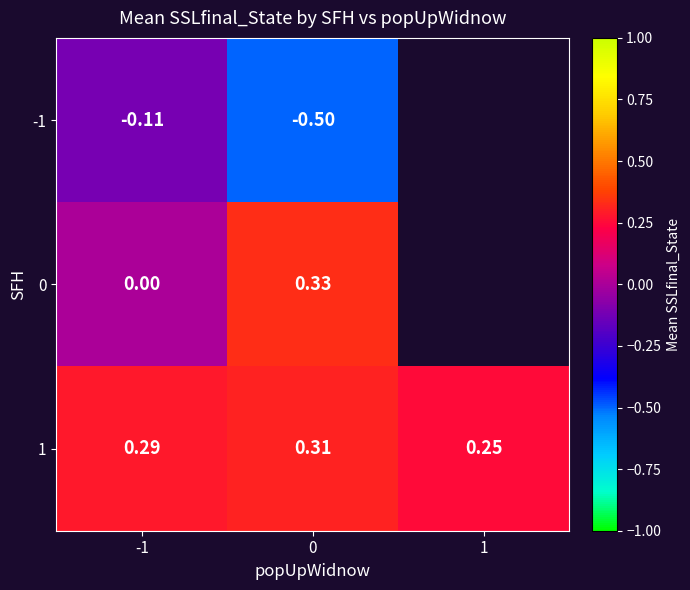

Is the value of 0 at 0 greater than the value of 1 at 1?

Yes